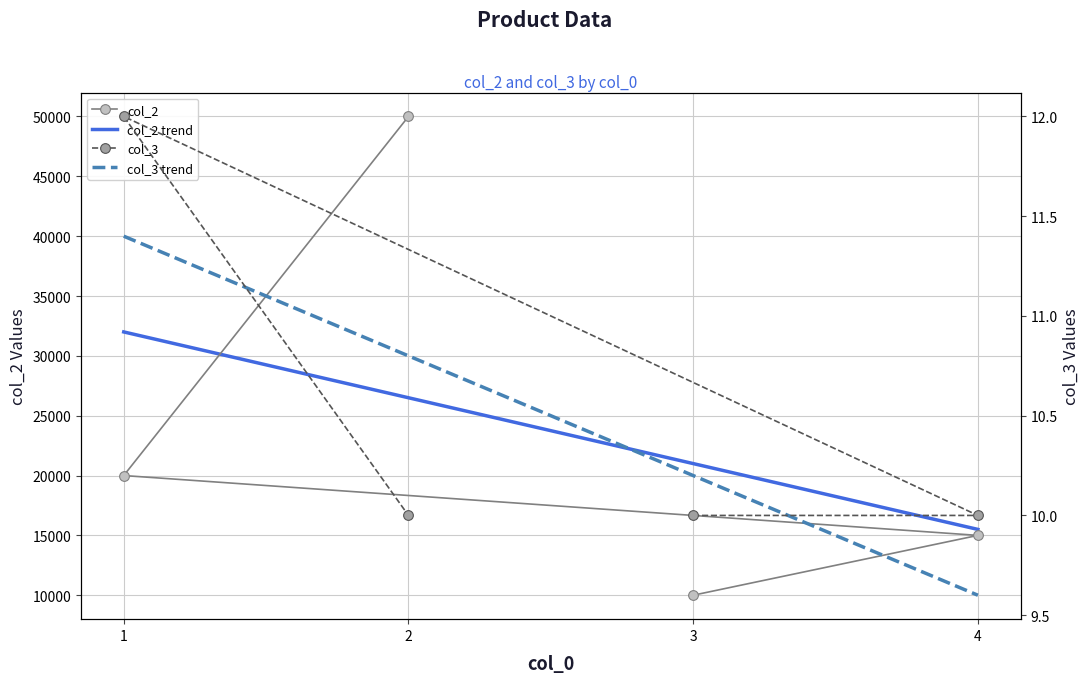

List the labels in order of col_2 value, largest first.

2, 1, 4, 3